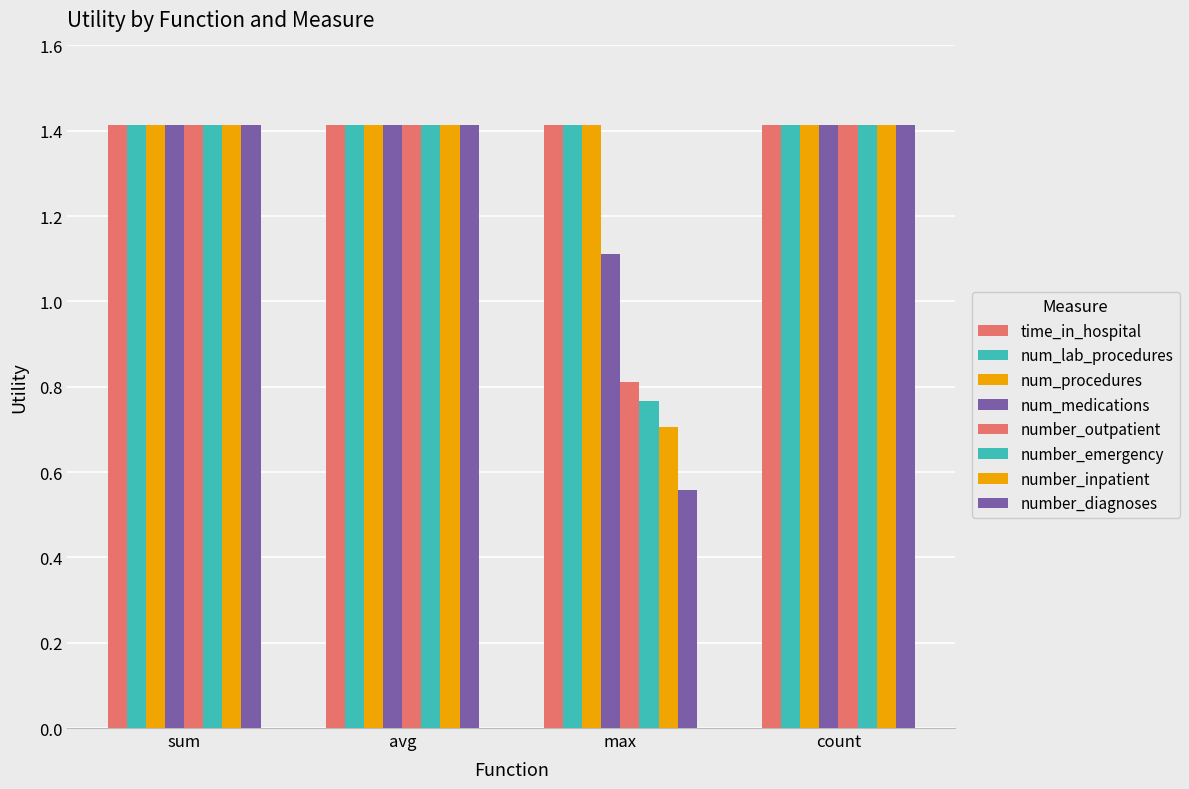

Count the number of data series in this chart.

8